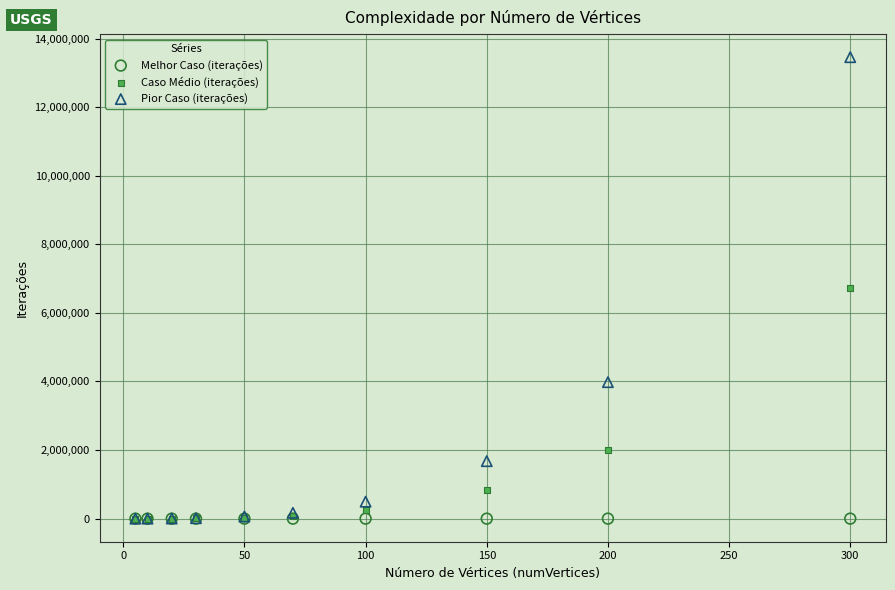

In the Caso Médio (iterações) series, what Y value is closest to 3363988?

1990299